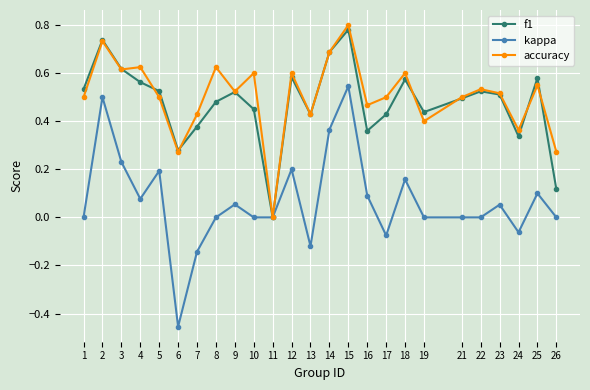

Which category has the highest value across all series?

15